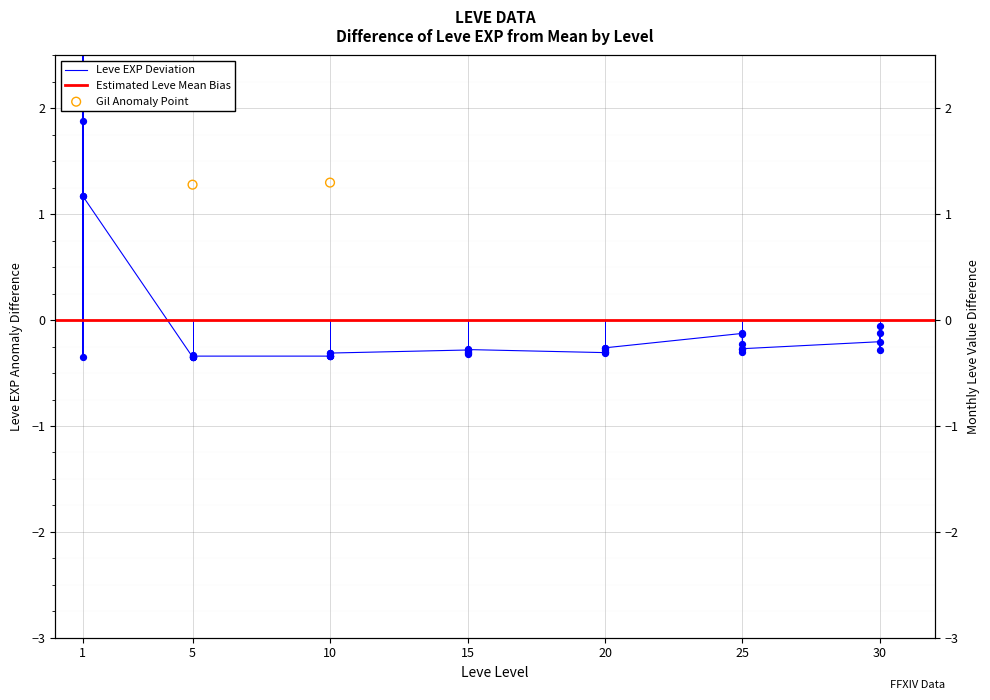

What is the change in value from 10 to 30?

+0.1